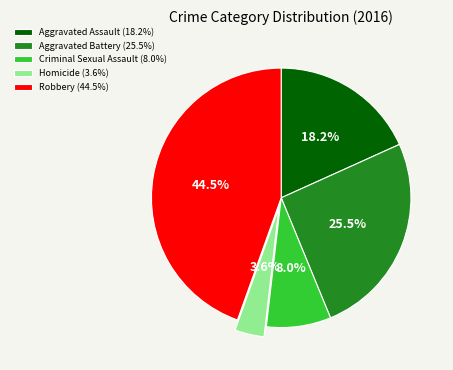

Does Aggravated Battery (25.5%) account for over 50% of the chart?

No